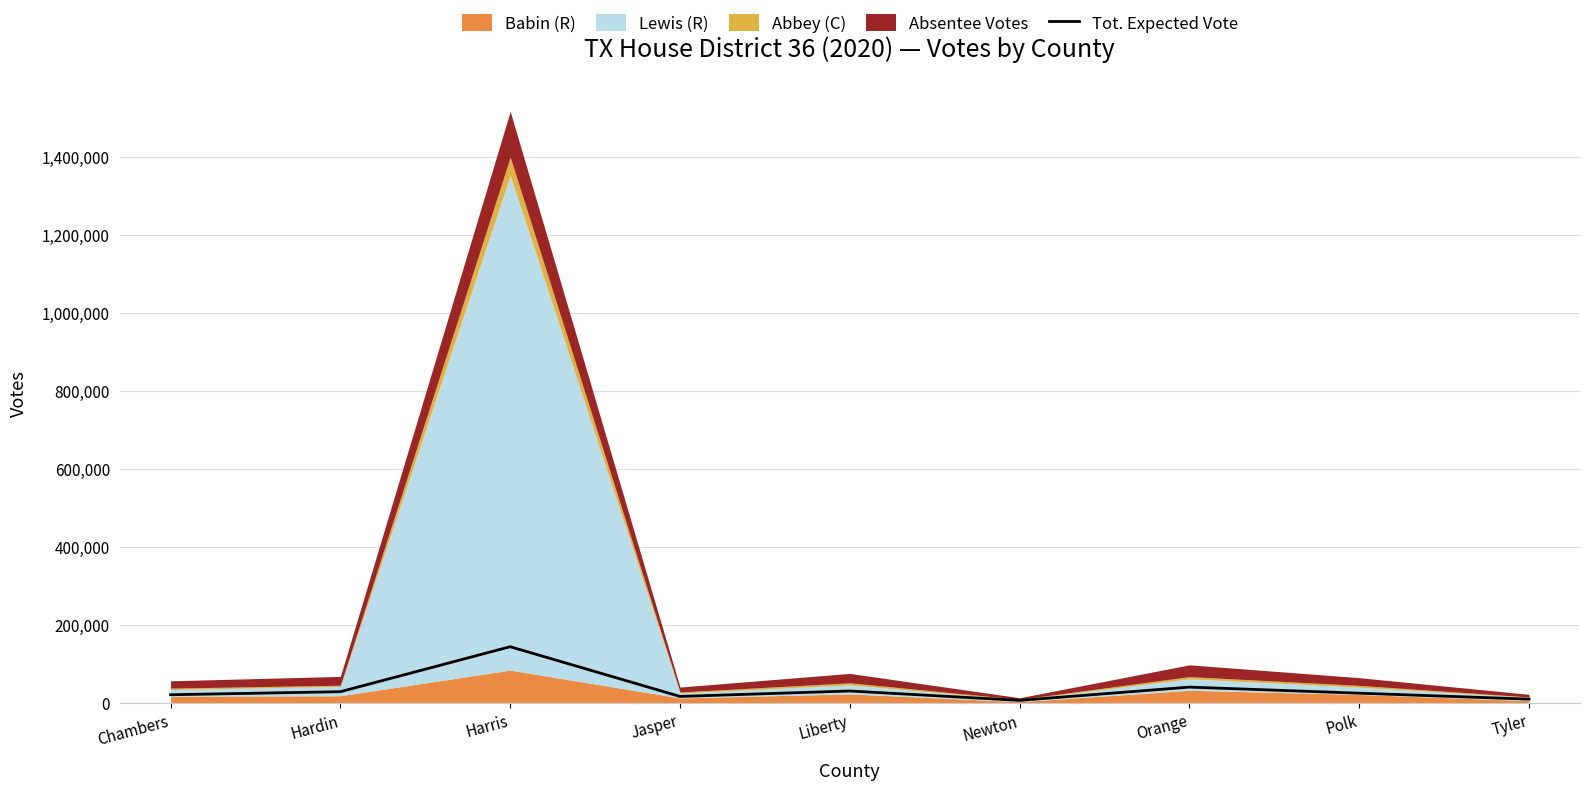

How many data points are less than 25563?

4